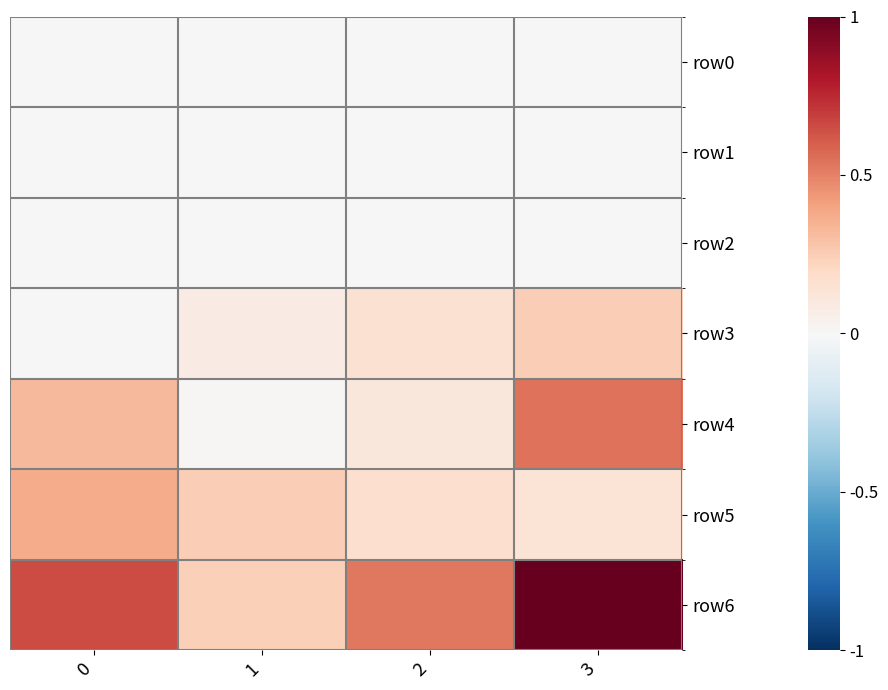

Which has a higher value, 3 or 1?

3